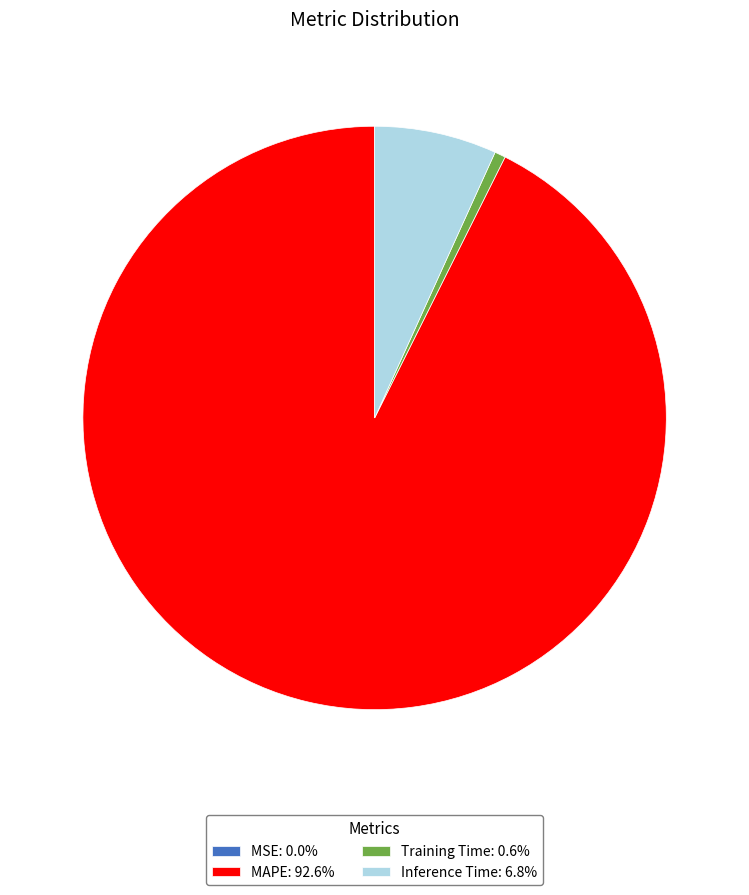

Does Inference Time: 6.8% account for over 50% of the chart?

No